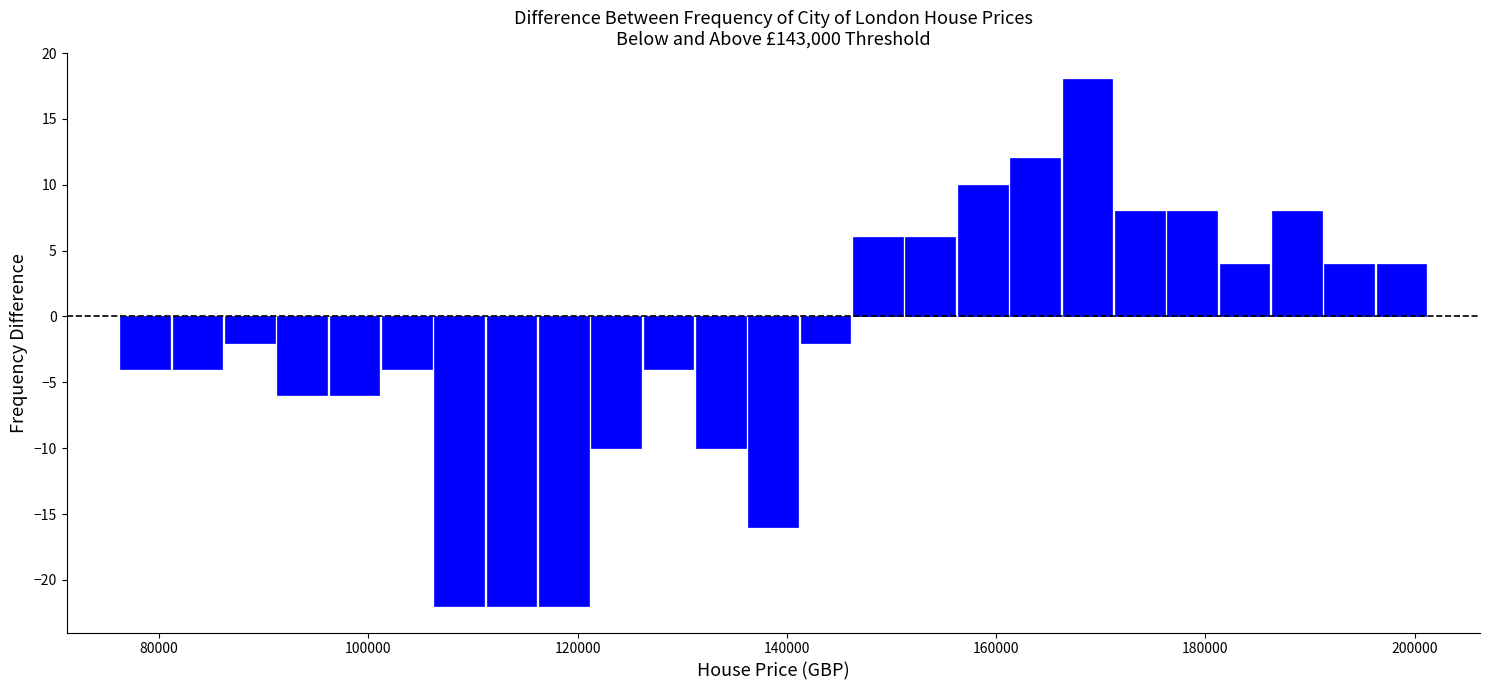

Read against the x-axis, roughly where is the centre of the tallest bar?

168000